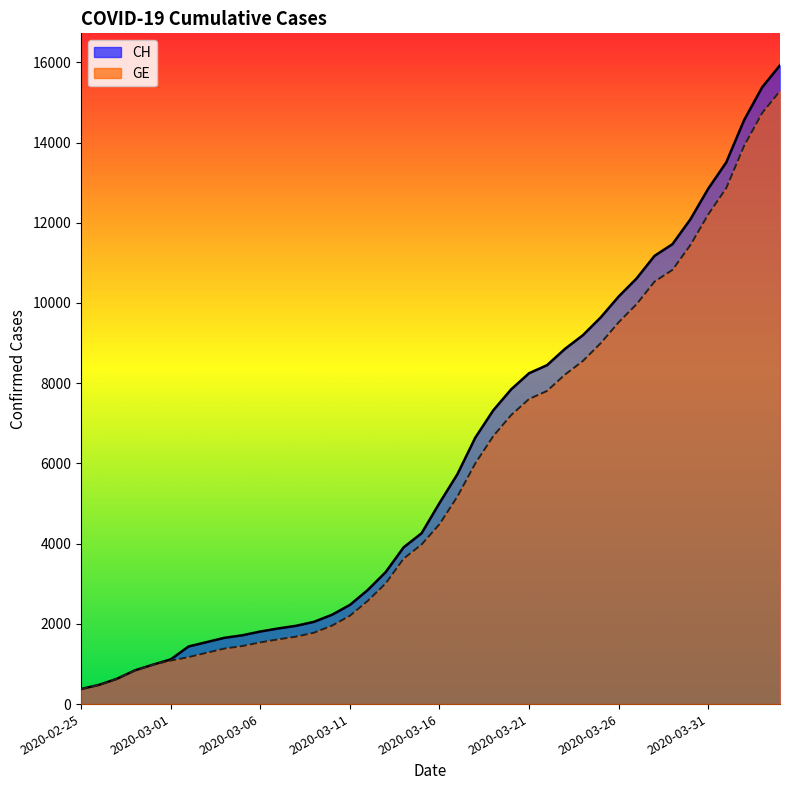

What is the sum of all GE values?

225656